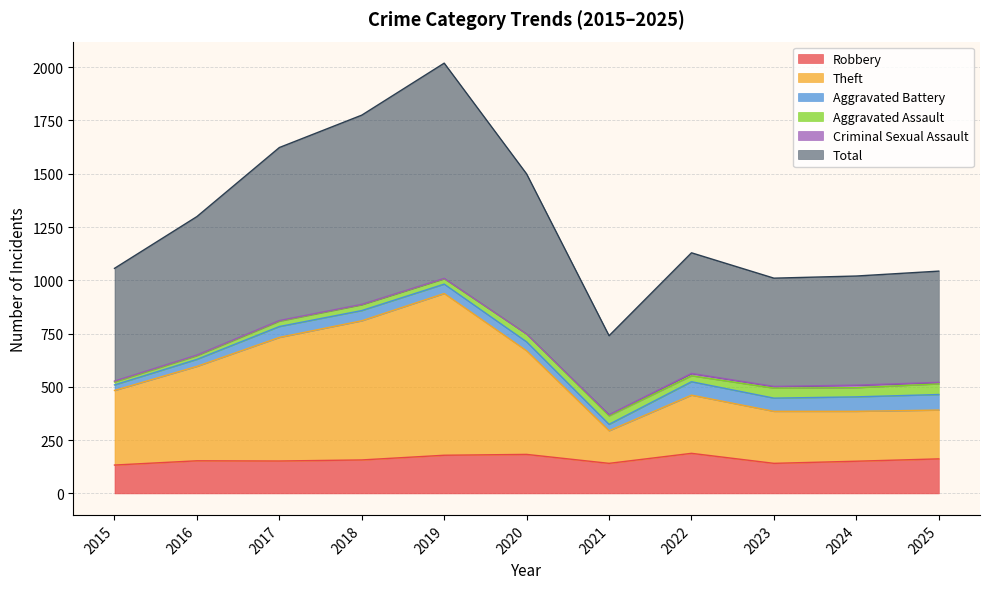

True or false: Robbery has a value of 152 at 2017.

True